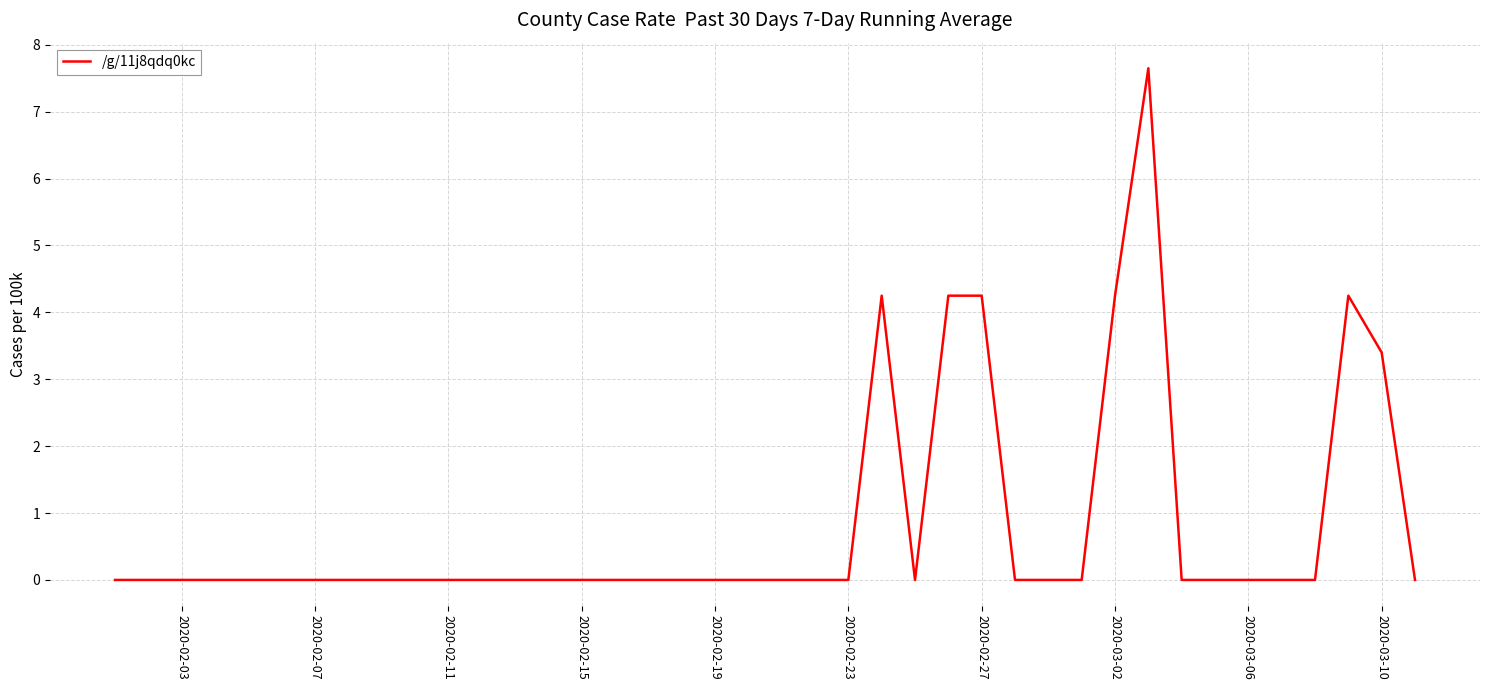

What is the greatest value displayed?

7.6